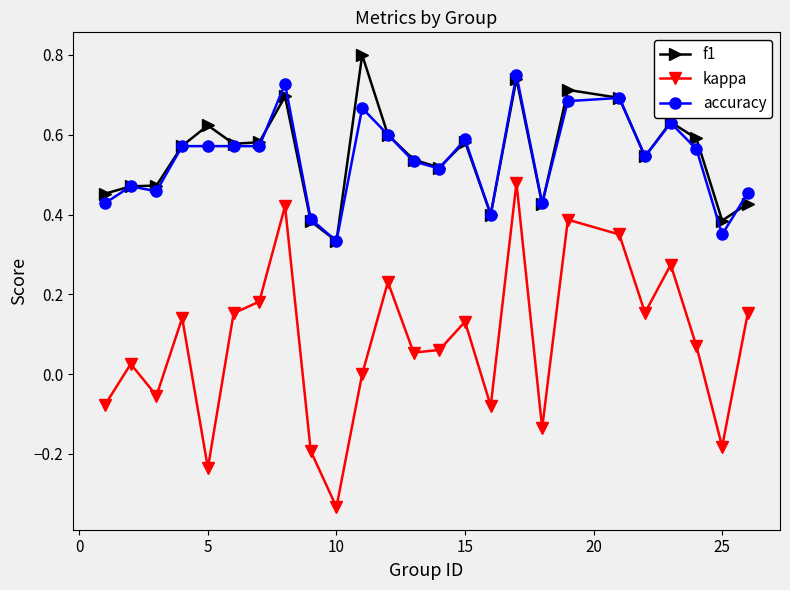

True or false: f1 has more than 1 interior local peaks.

True